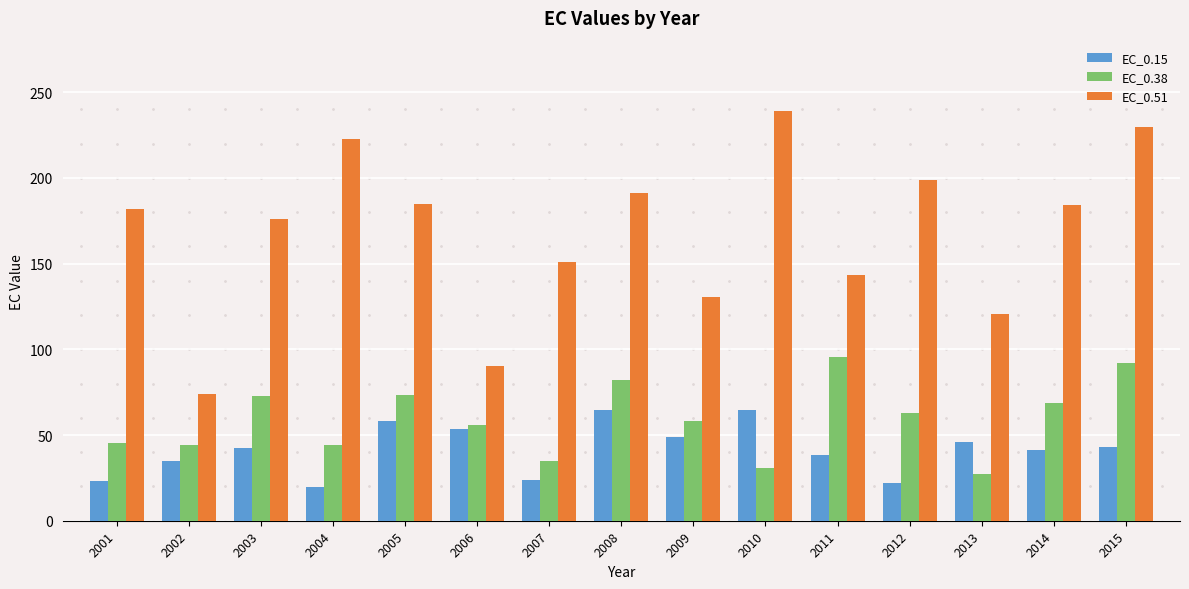

At which category is the sum across all series the highest?

2015